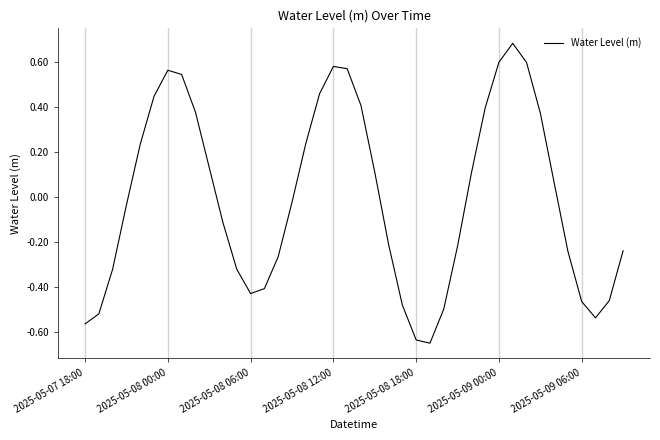

Does the chart display data point markers on the line(s)?

No